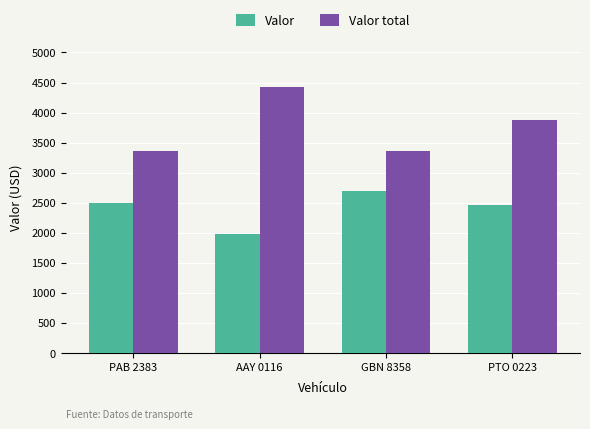

Read the Valor value at PAB 2383, to the nearest 50.

2500